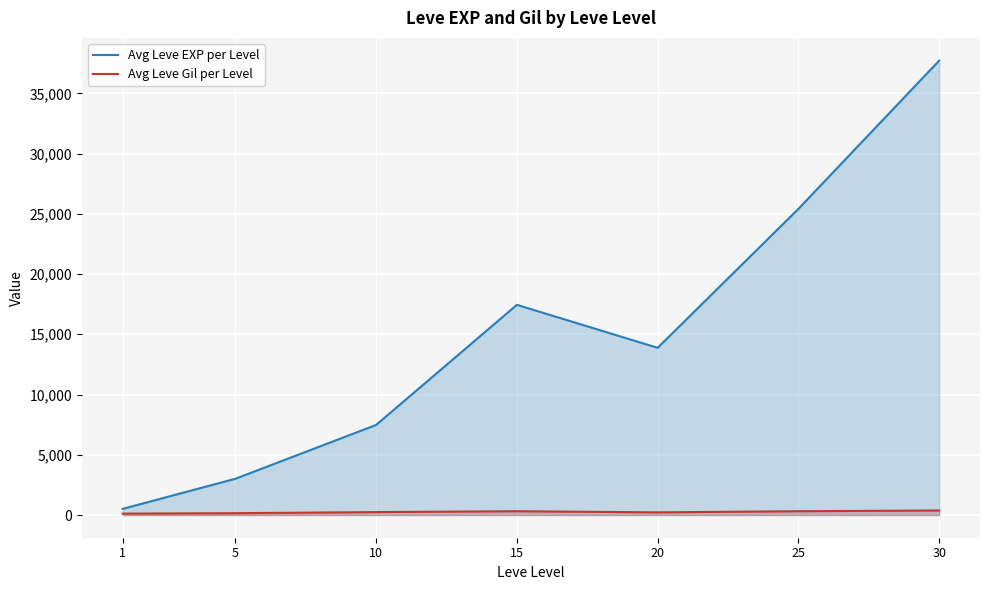

Is it true that Avg Leve EXP per Level equals 17445.0 at 15?

True